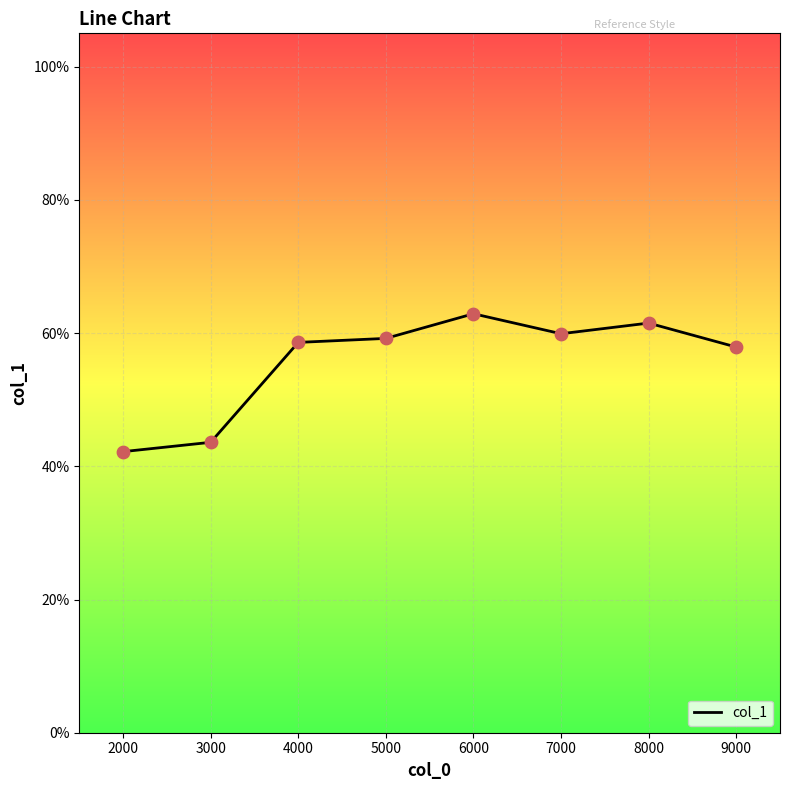

Between 3000 and 5000, which is larger?

5000